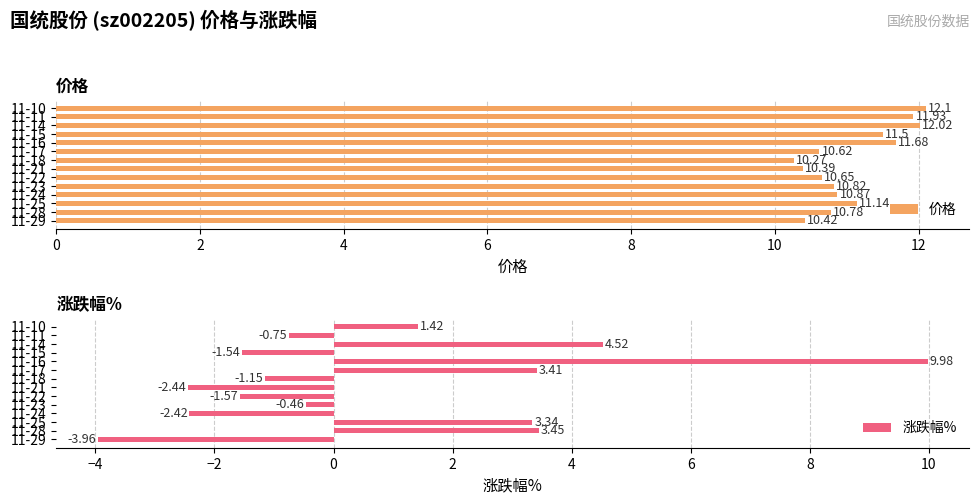

List the labels in order of 涨跌幅% value, largest first.

11-16, 11-14, 11-28, 11-17, 11-25, 11-10, 11-23, 11-11, 11-18, 11-15, 11-22, 11-24, 11-21, 11-29